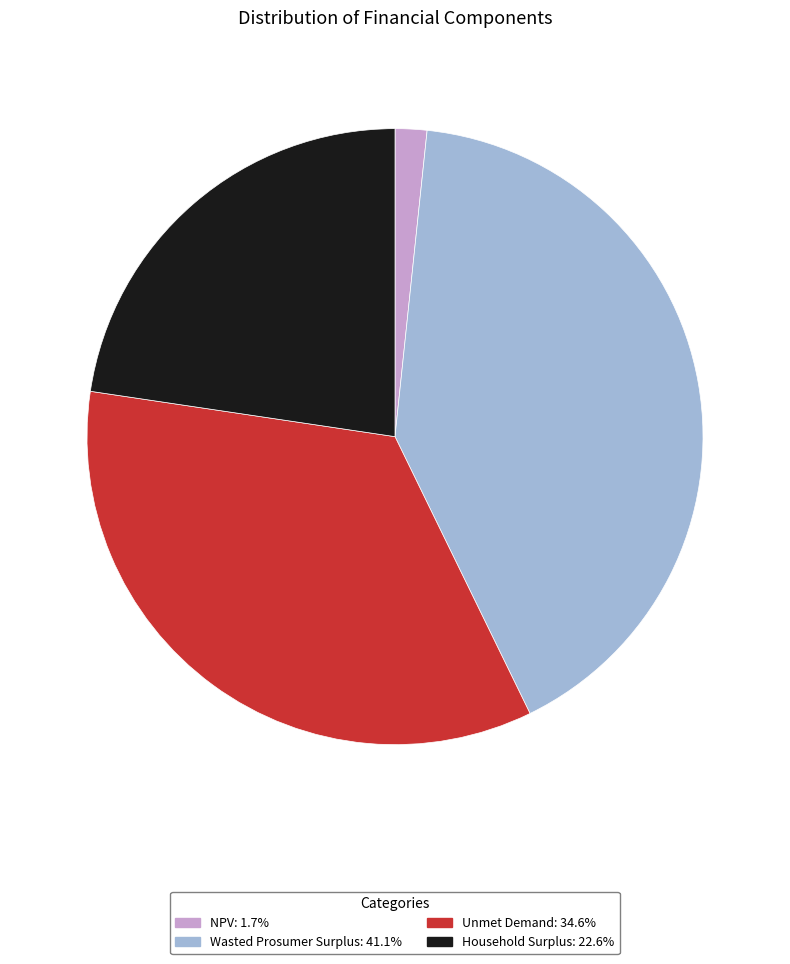

Rank the categories by value from highest to lowest.

Wasted Prosumer Surplus, Unmet Demand, Household Surplus, NPV